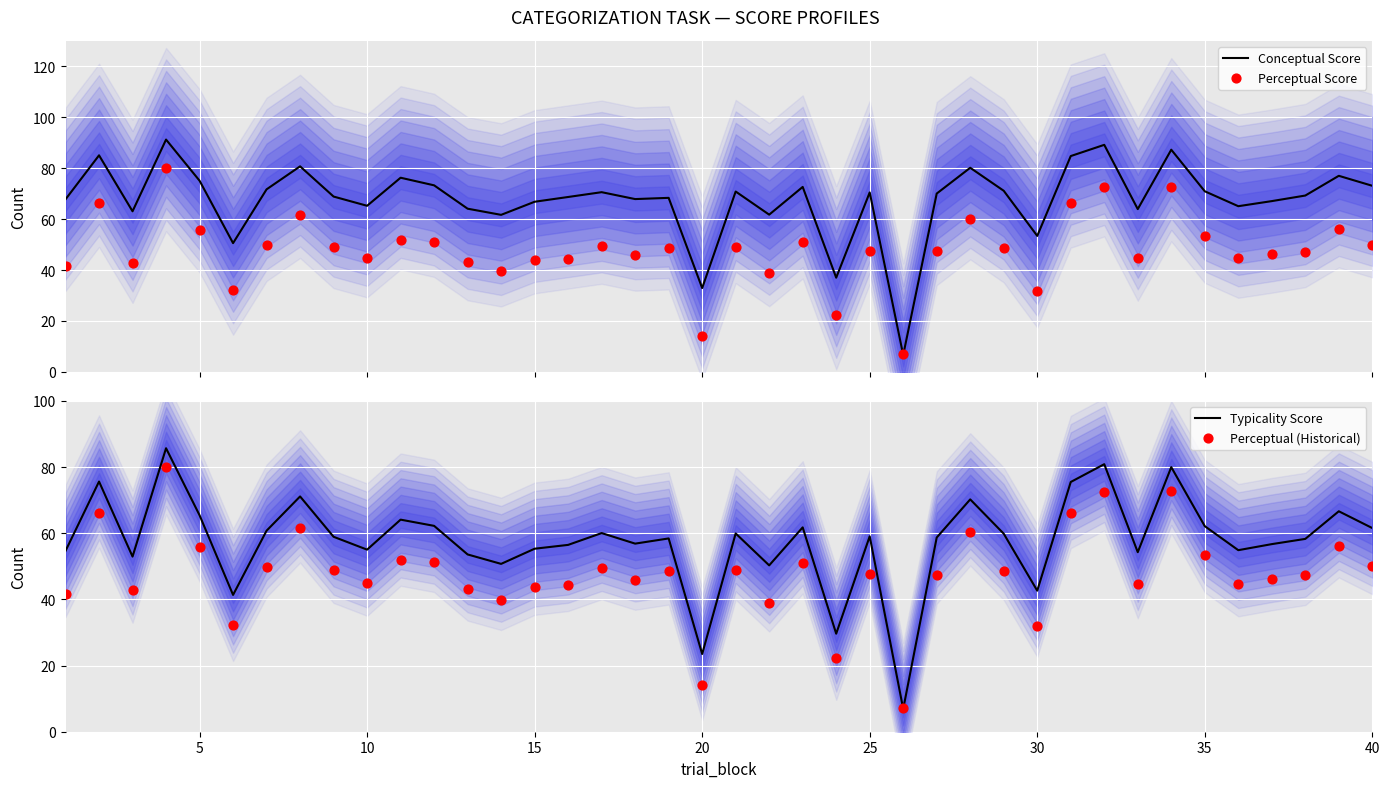

What is the maximum value for Conceptual Score?

91.3